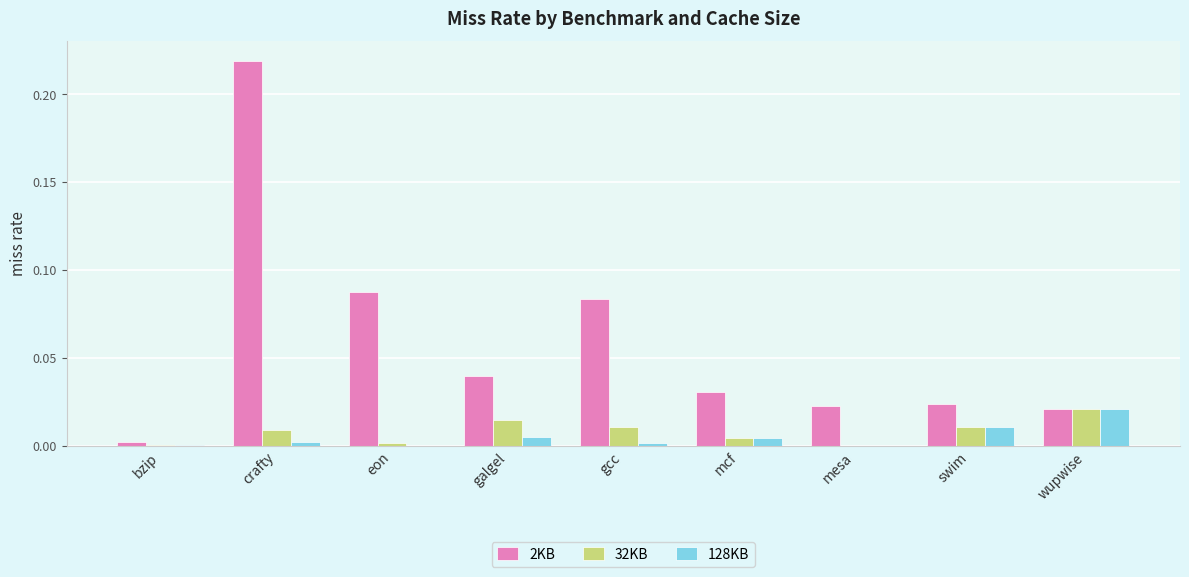

At which category is the sum across all series the highest?

crafty